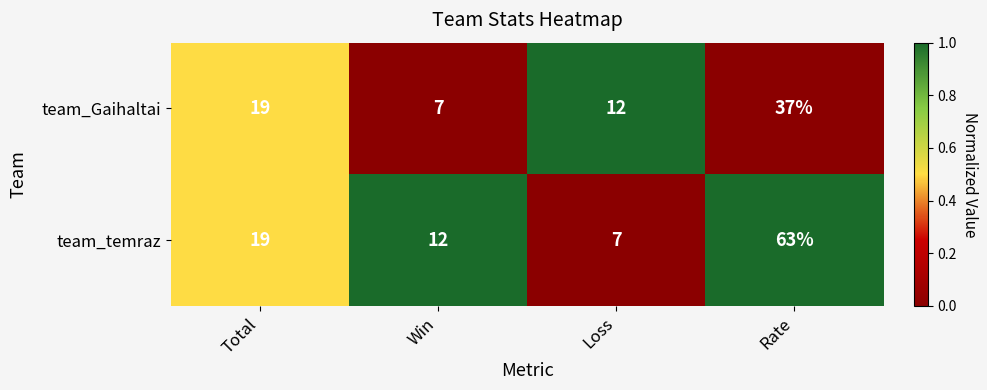

At which category is the sum across all series the highest?

Rate